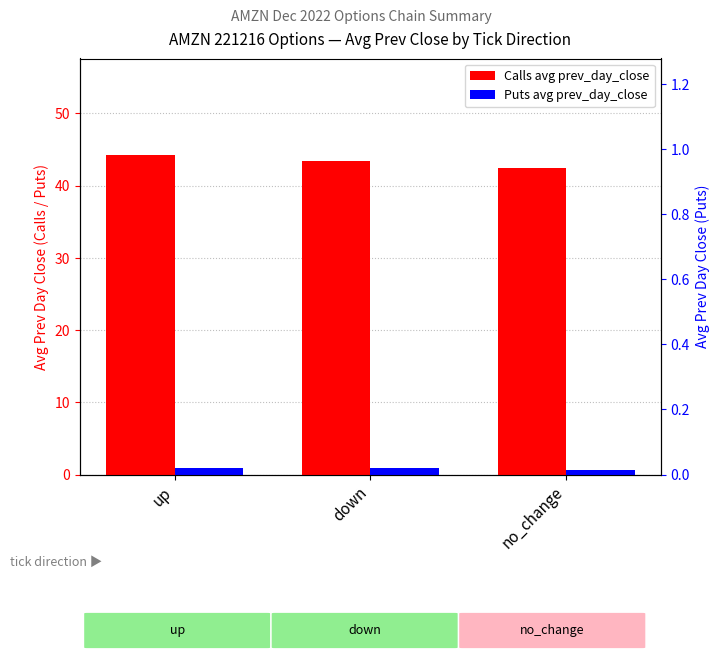

Which series has the largest total across all categories?

Calls avg prev_day_close